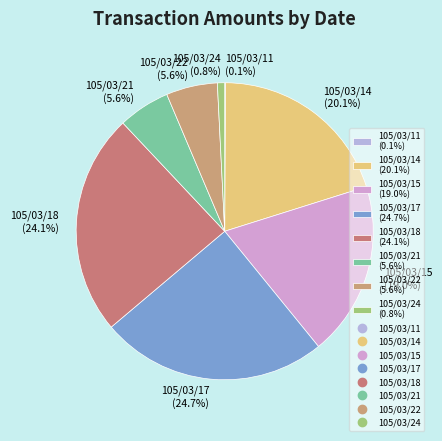

Is it true that 105/03/17 is 31% of the pie?

False